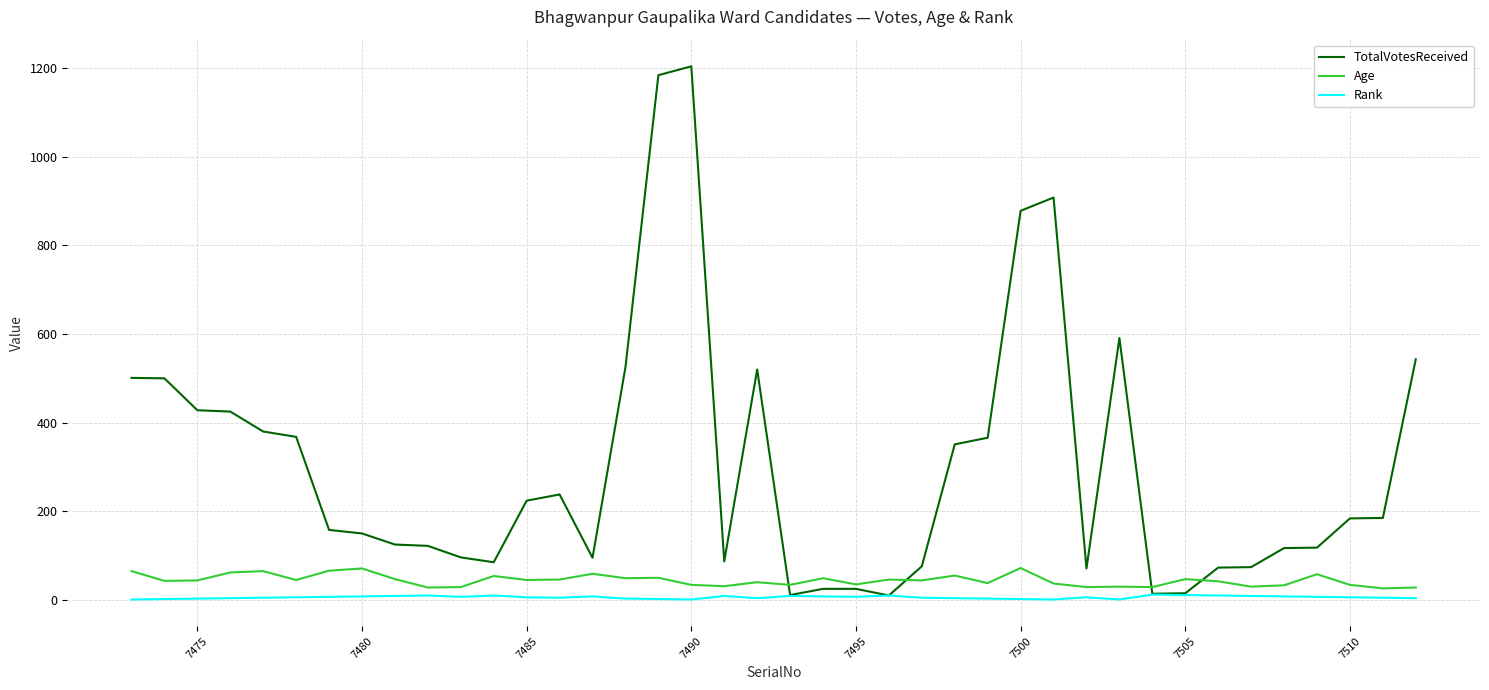

Which series has the largest range (max minus min)?

TotalVotesReceived